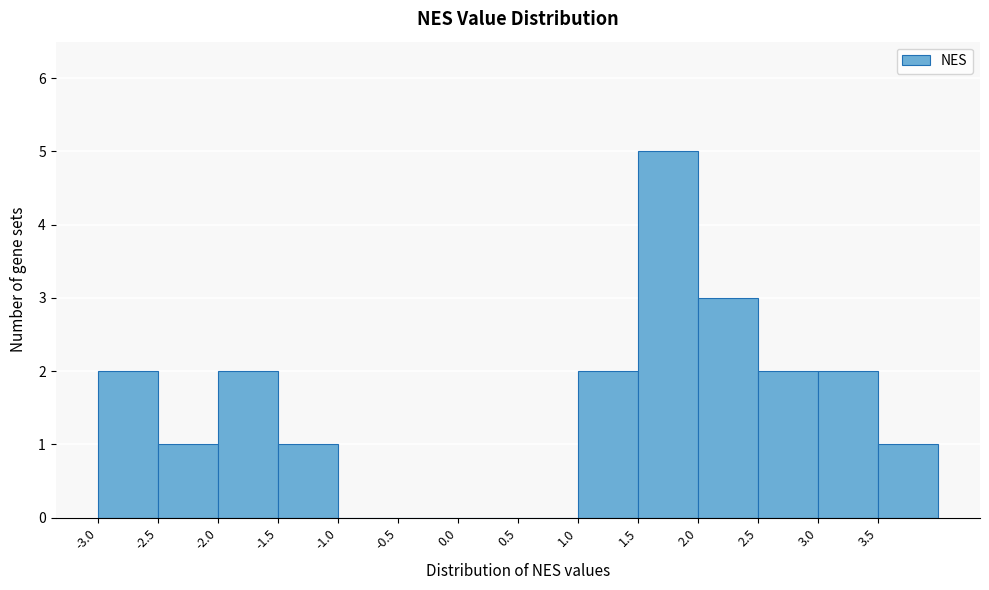

How tall is the bar that spans 1.5 to 2.0 on the x-axis? The values are not printed on the chart, so give them approximately, as read against the axis.

5